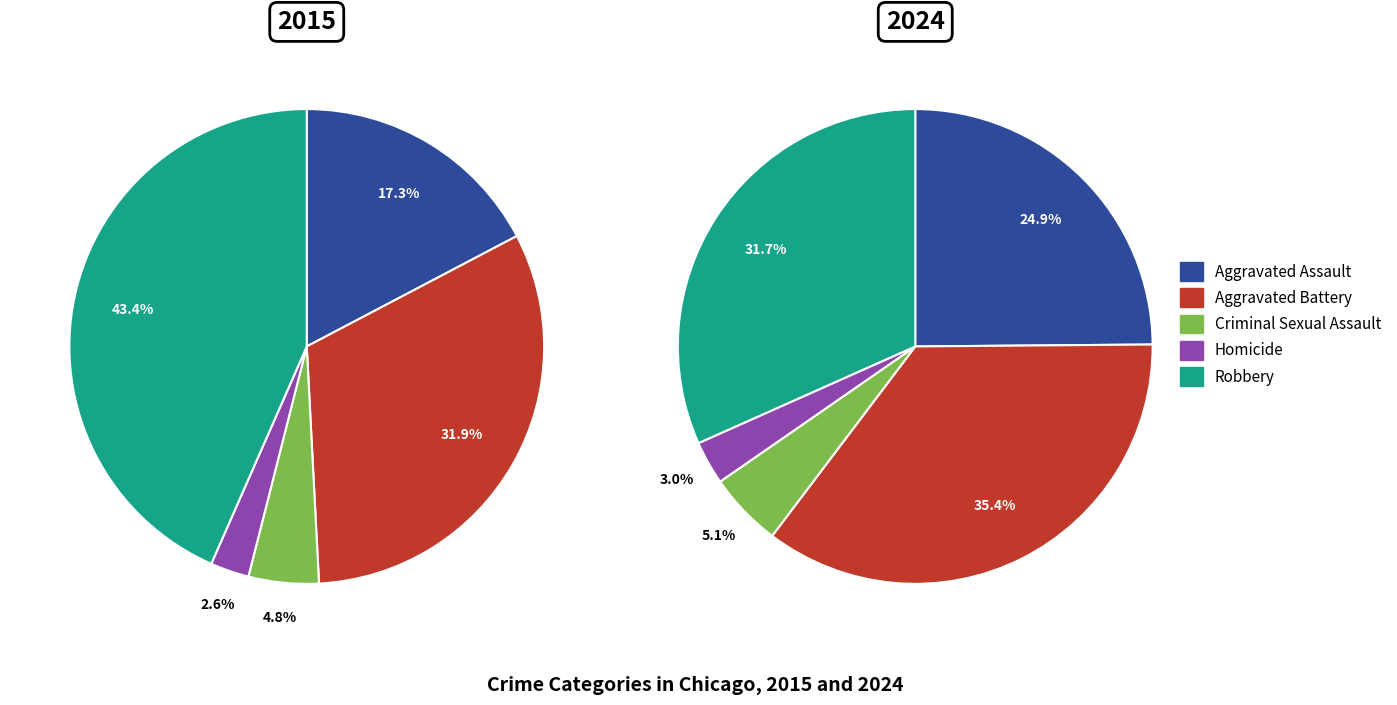

What portion of the pie excludes values_2024?

68.1%